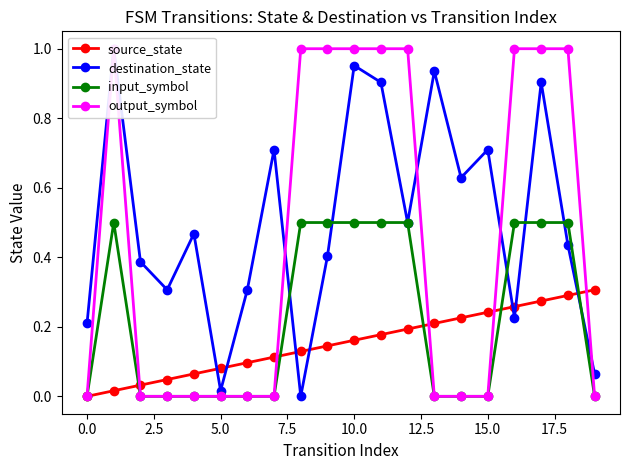

Does the chart display data point markers on the line(s)?

Yes